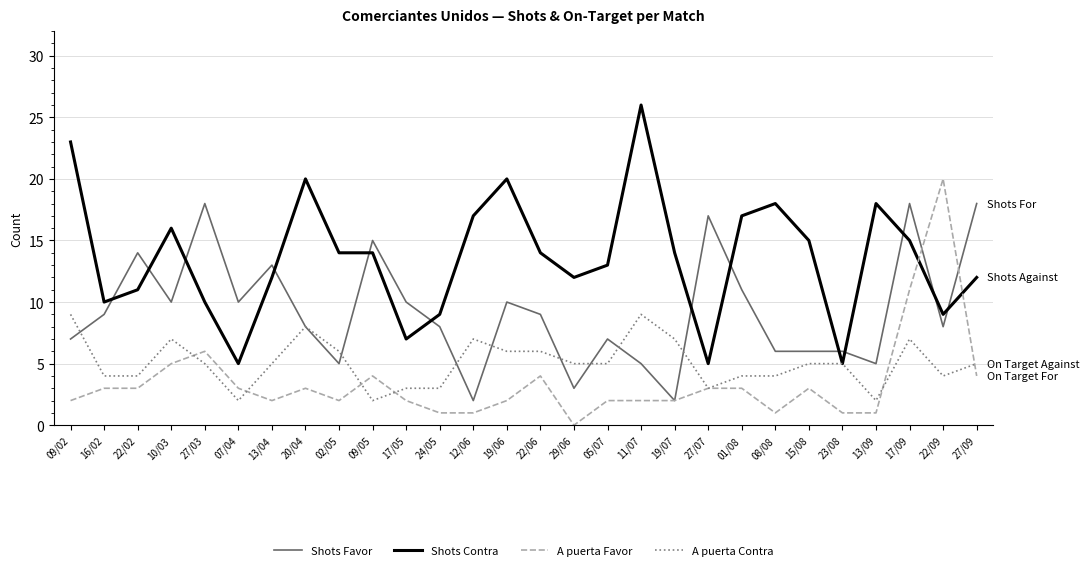

Rank the series at 22/06 from lowest to highest value.

A puerta Favor, A puerta Contra, Shots Favor, Shots Contra